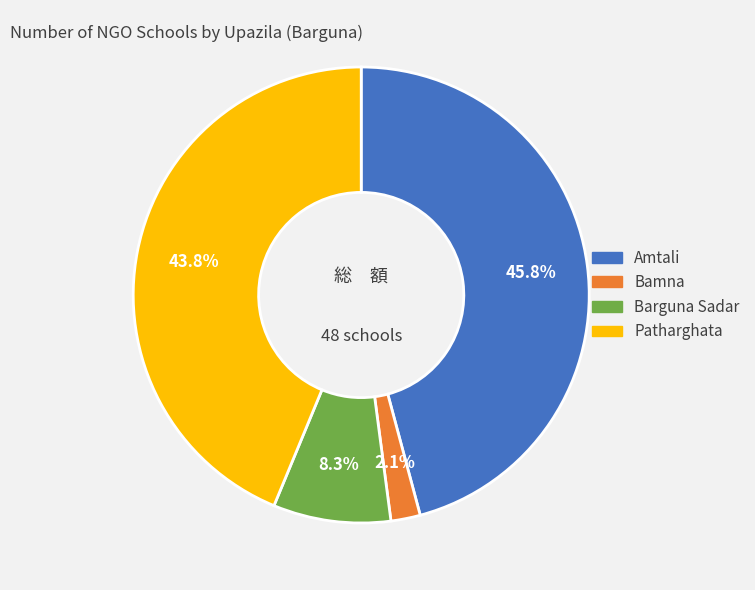

Between Patharghata and Barguna Sadar, which is larger?

Patharghata